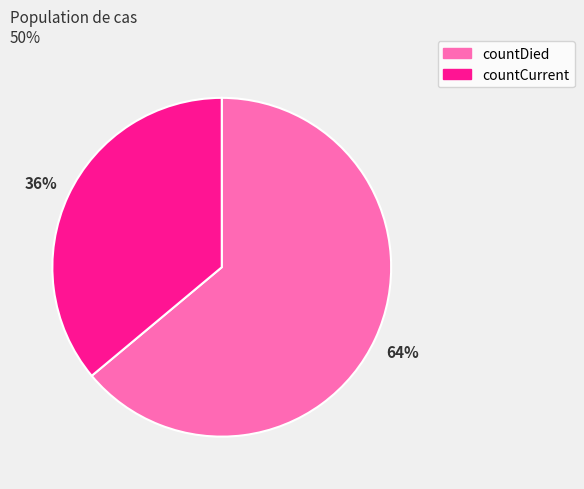

To the nearest percent, what portion does countDied represent?

64%